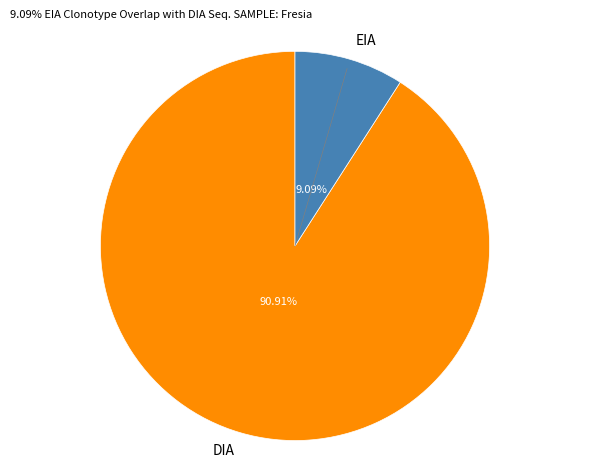

Approximately how many times larger is the value at EIA compared to DIA?

0.1